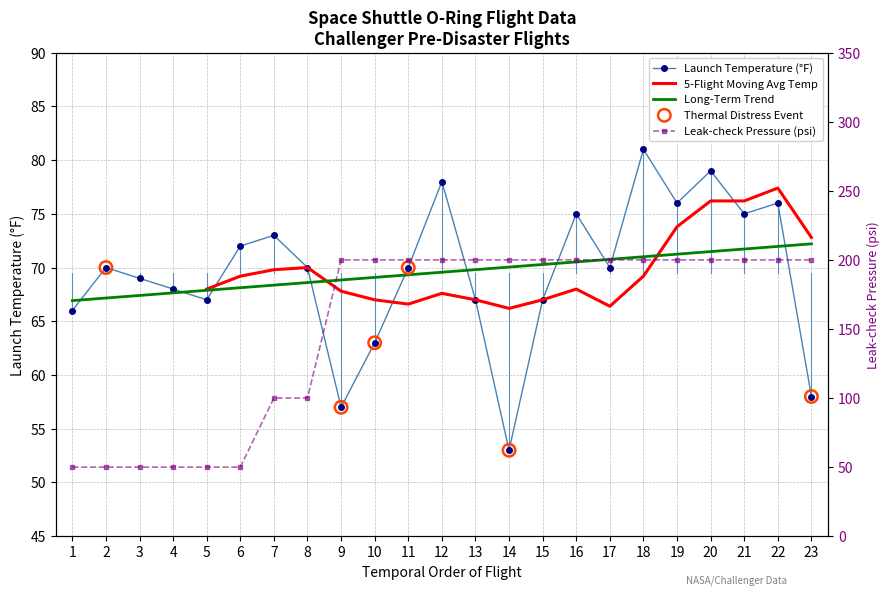

At which category is the sum across all series the highest?

18